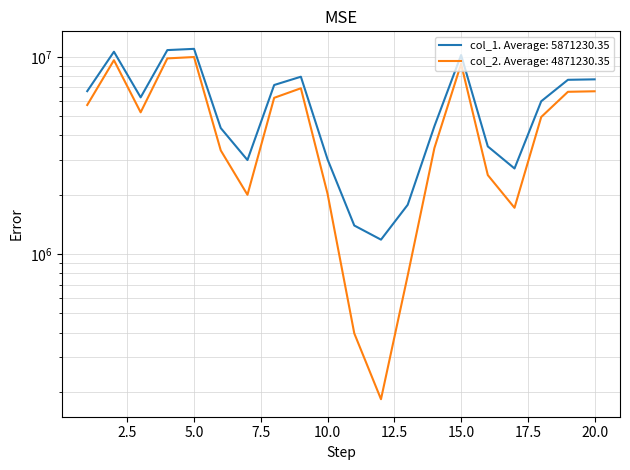

Which series changed the most between 2 and 12?

col_1